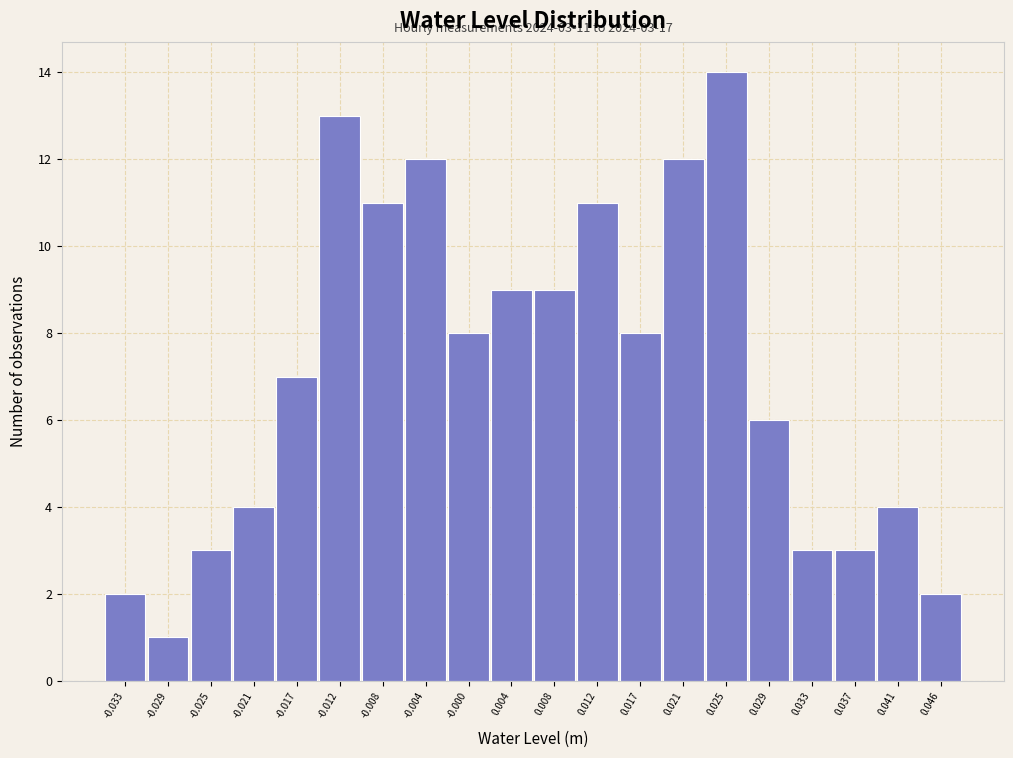

Reading left to right, list all the values displayed in this chart.

-0.033=2	-0.029=1	-0.025=3	-0.021=4	-0.017=7	-0.012=13	-0.008=11	-0.004=12	-0.000=8	0.004=9	0.008=9	0.012=11	0.017=8	0.021=12	0.025=14	0.029=6	0.033=3	0.037=3	0.041=4	0.046=2